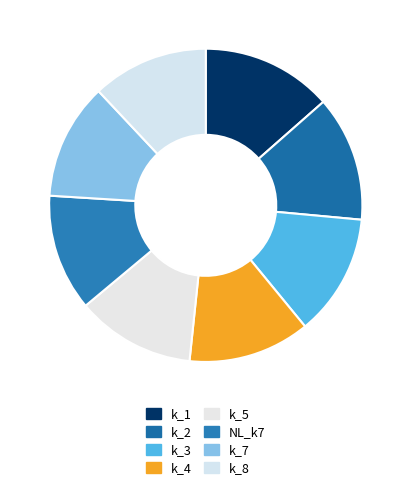

Count the number of slices in the pie.

8